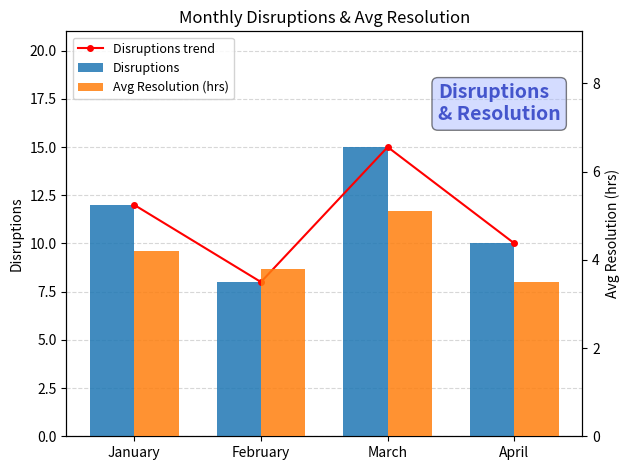

Are the bars horizontal?

No